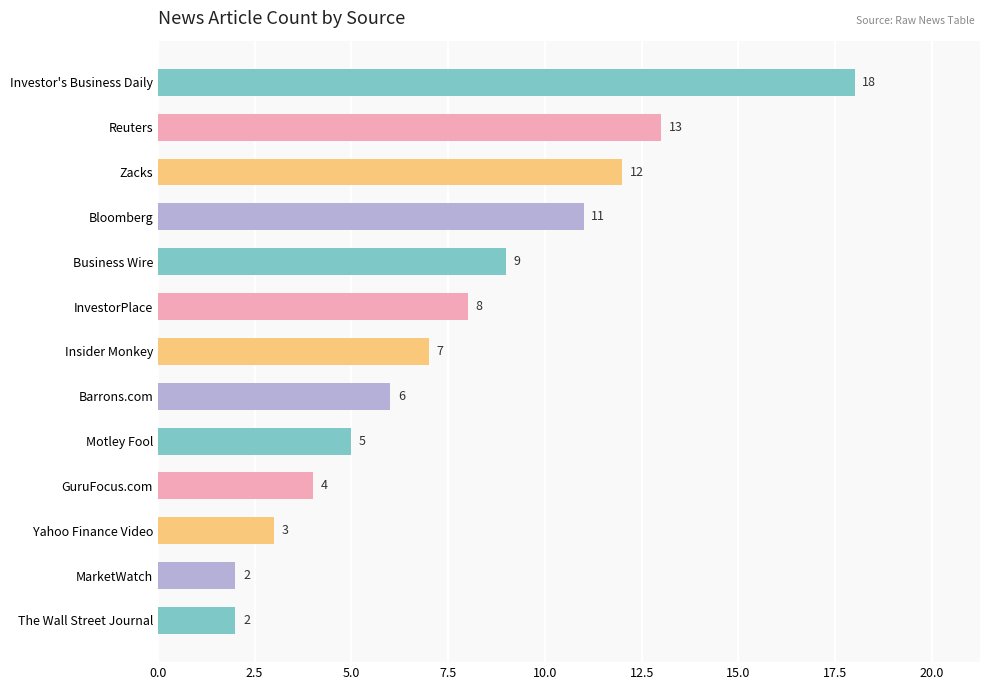

What is the minimum value shown in the chart?

2